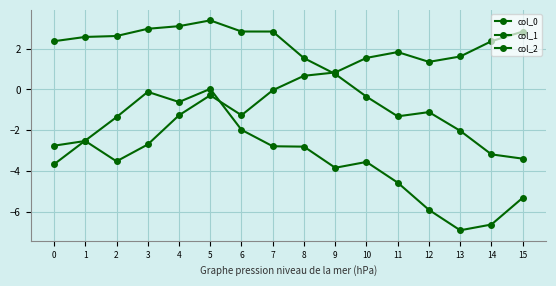

How many lines are shown in the chart?

3